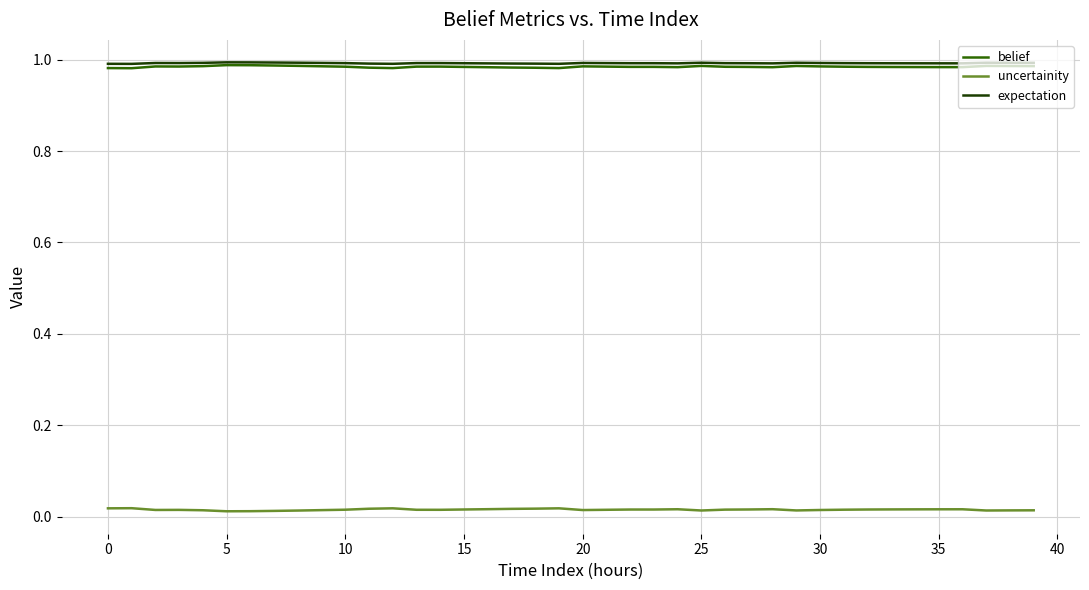

True or false: uncertainity and expectation cross at least once.

False